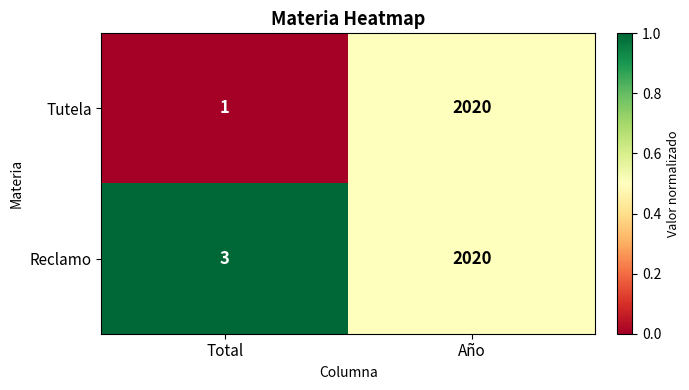

Rank the series by their average value, from highest to lowest.

Reclamo, Tutela